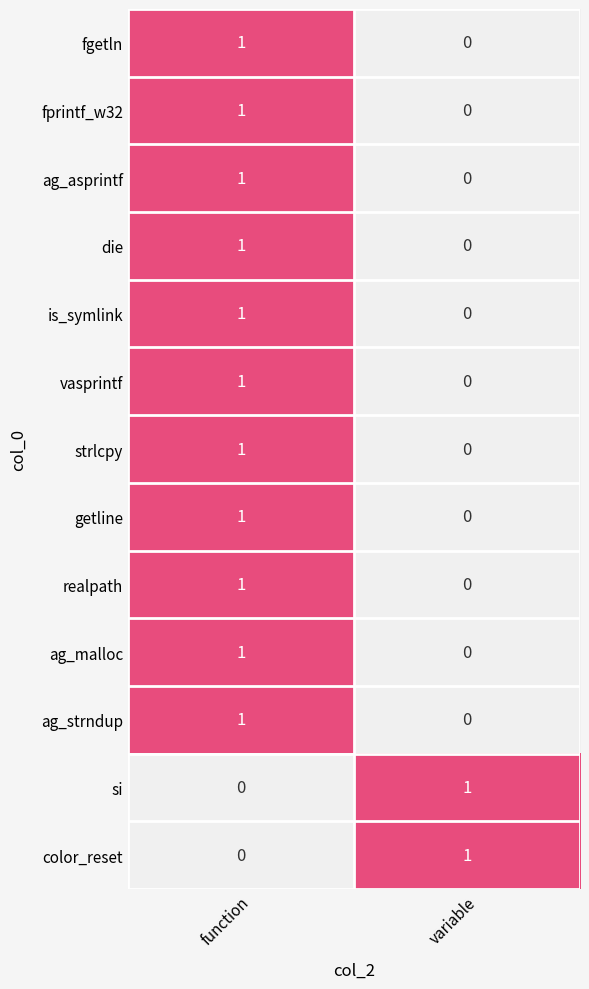

How many values in fprintf_w32 are above zero?

1